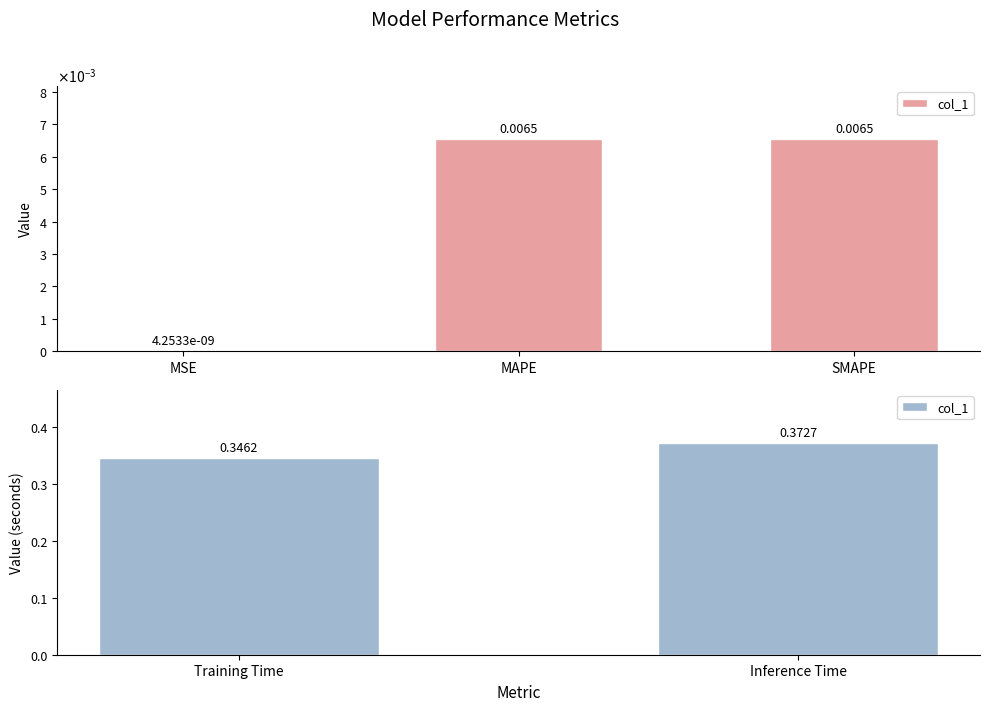

What position from the left is Training Time?

1